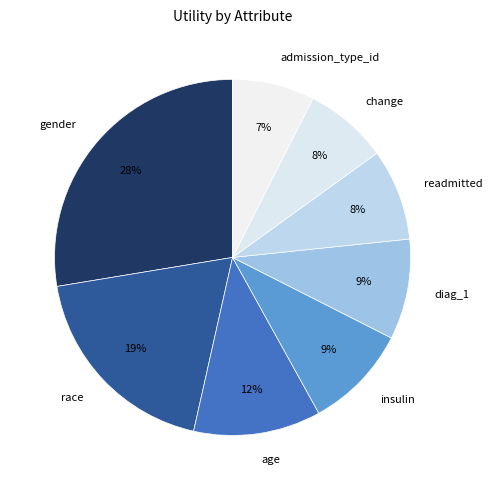

To the nearest percent, what is the difference between the insulin and admission_type_id slice percentages?

2%